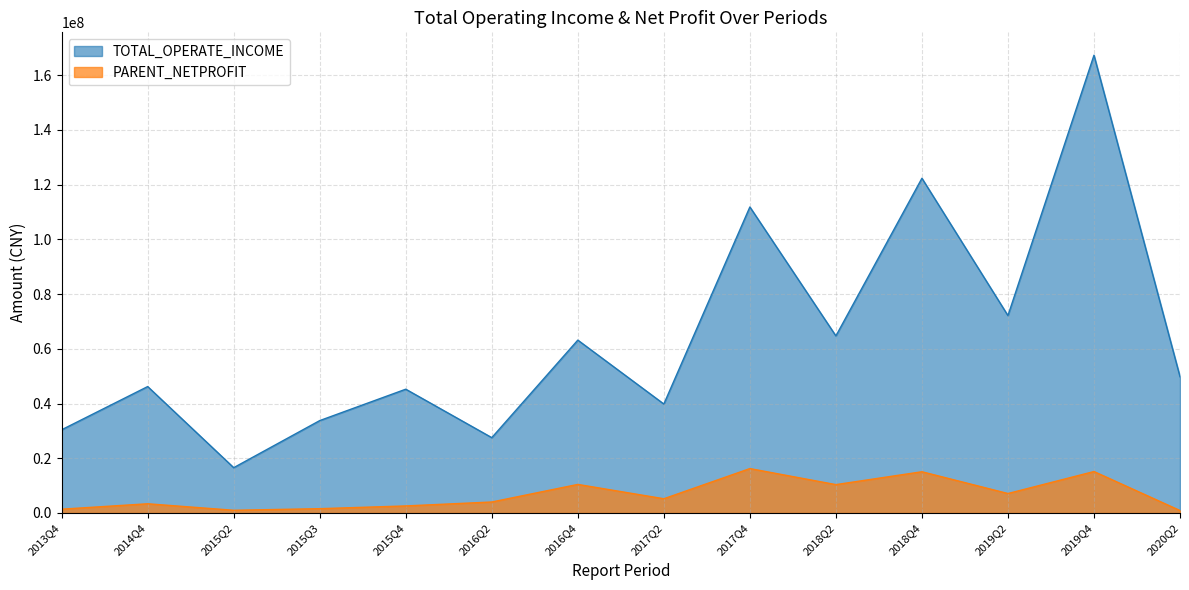

Reading right to left, extract all data points from this chart.

TOTAL_OPERATE_INCOME: 2020Q2=49818968.1	2019Q4=167335049.5	2019Q2=72157888.9	2018Q4=122360606.7	2018Q2=64729587.9	2017Q4=111864174.3	2017Q2=39831061.6	2016Q4=63193222.0	2016Q2=27540935.1	2015Q4=45252009.4	2015Q3=33774800.4	2015Q2=16566634.2	2014Q4=46214668.4	2013Q4=30420660.9
PARENT_NETPROFIT: 2020Q2=897163.2	2019Q4=15153413.2	2019Q2=7117137.5	2018Q4=15076060.6	2018Q2=10373215.6	2017Q4=16234681.5	2017Q2=5207117.2	2016Q4=10444388.9	2016Q2=4017987.8	2015Q4=2579134.1	2015Q3=1578415.9	2015Q2=994433.7	2014Q4=3368280.2	2013Q4=1393103.0